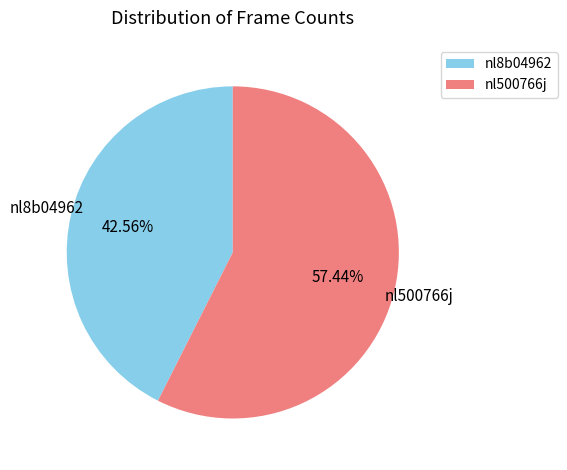

To the nearest percent, what is the difference between the nl8b04962 and nl500766j slice percentages?

15%